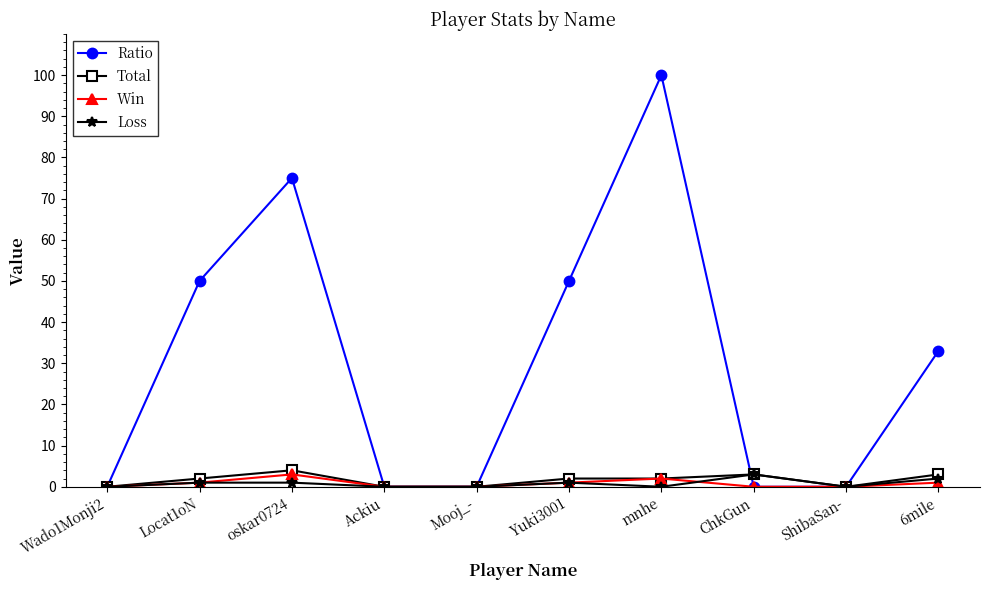

What is the label of the 10th point from the right?

Wado1Monji2